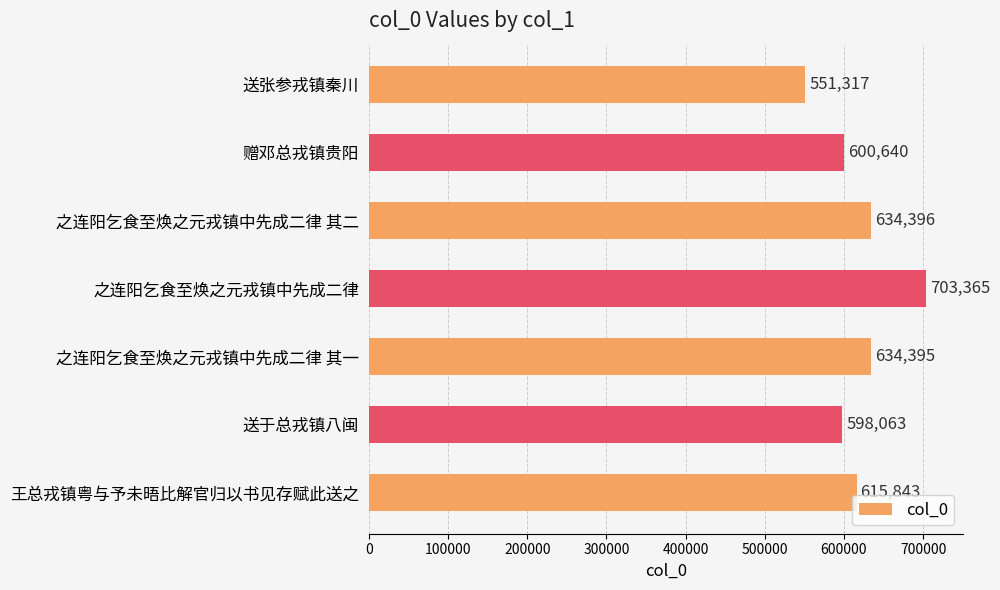

True or false: the data shows 717452 at 送张参戎镇秦川.

False